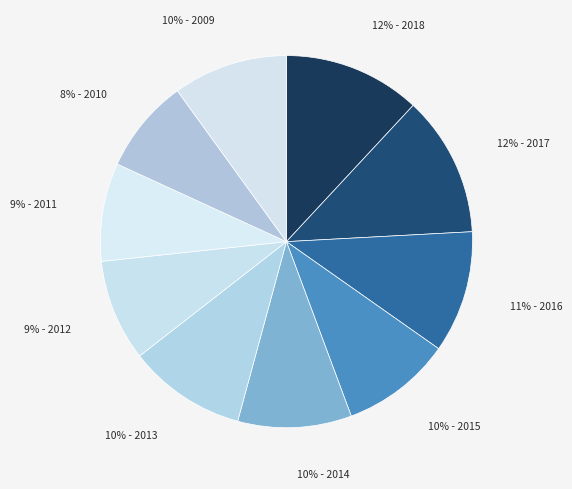

Does any single category account for the majority?

No